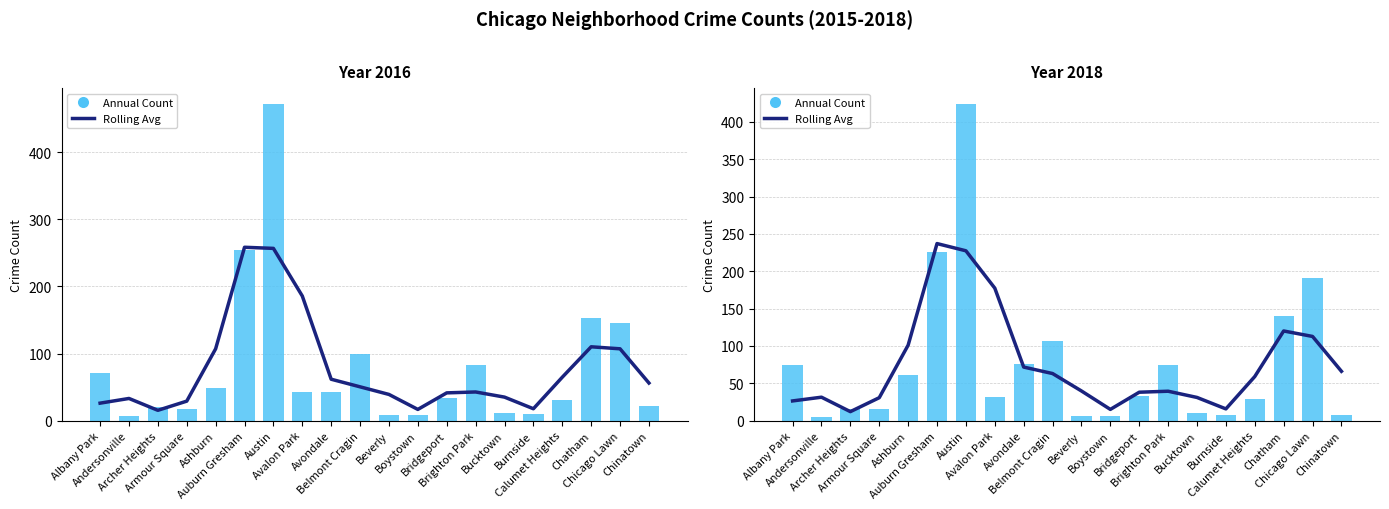

Which category has the highest value across all series?

Austin